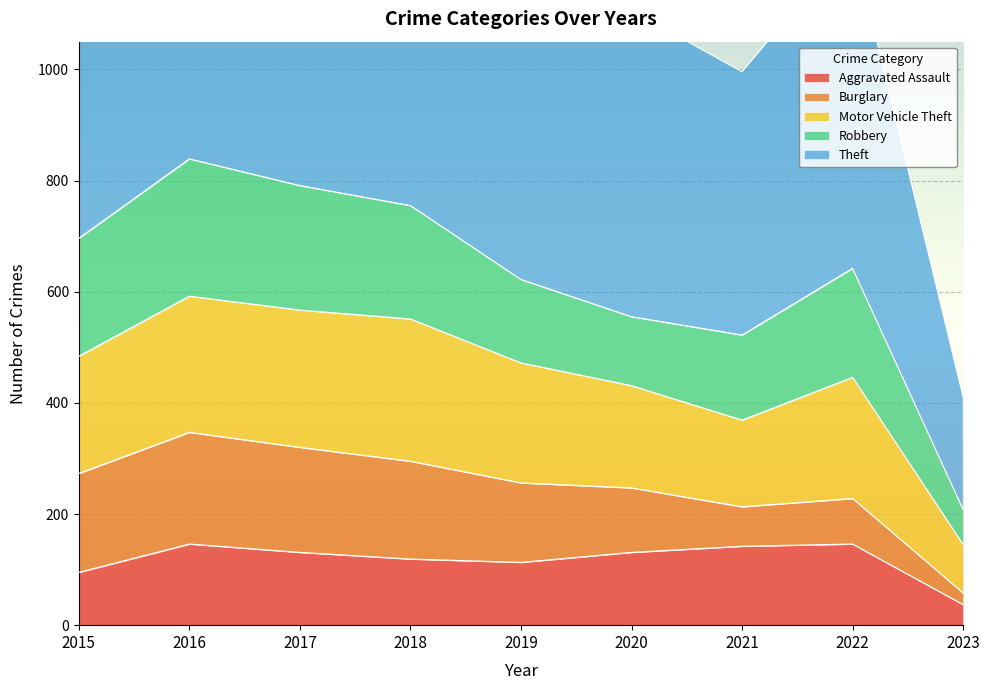

What is the total value across all series at 2023?

411